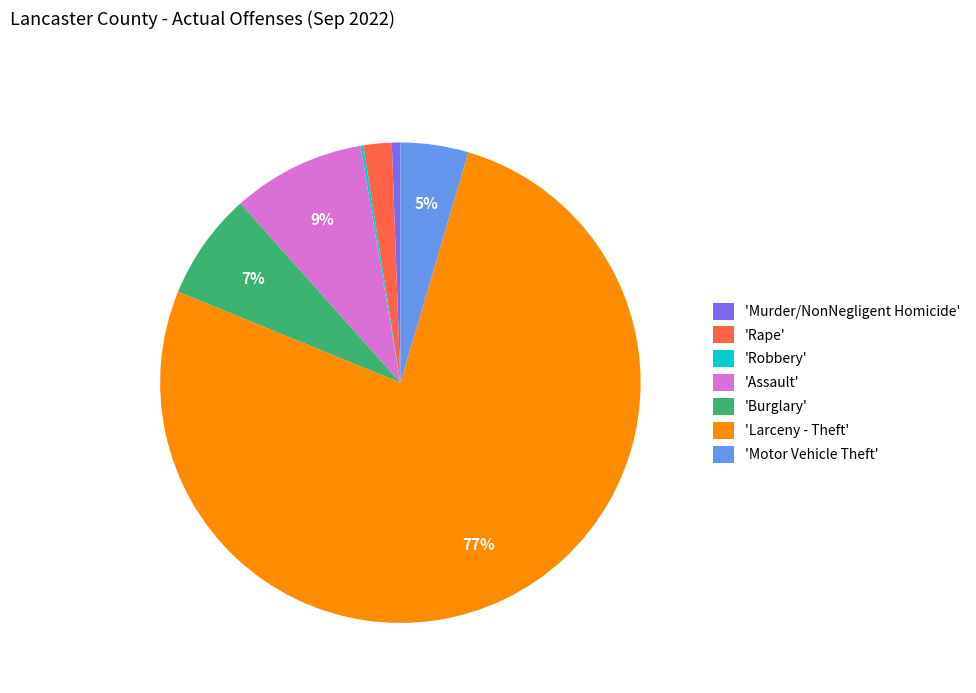

Which category accounts for the majority?

'Larceny - Theft'